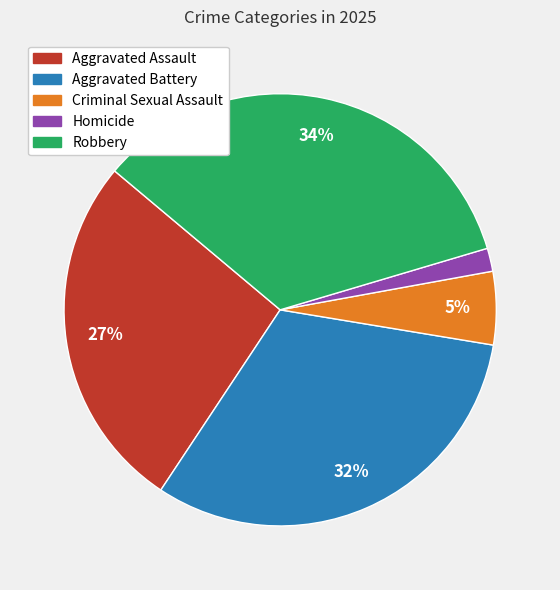

To the nearest percent, what percentage of the pie is Robbery?

34%